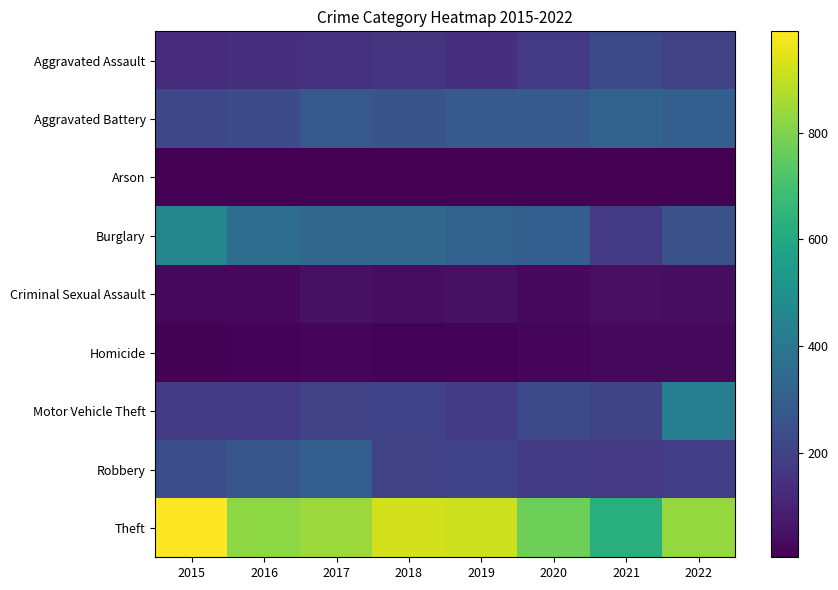

List the series in order of their peak value, highest first.

Theft, Burglary, Motor Vehicle Theft, Aggravated Battery, Robbery, Aggravated Assault, Criminal Sexual Assault, Homicide, Arson